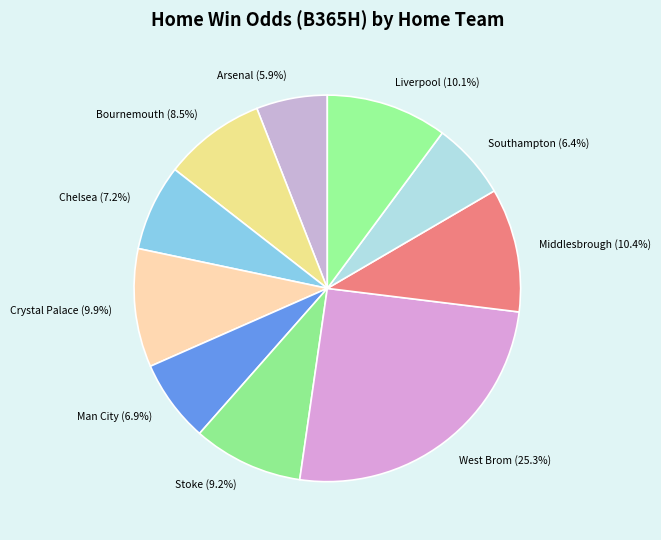

Do Stoke and Arsenal together represent more than half of the pie?

No